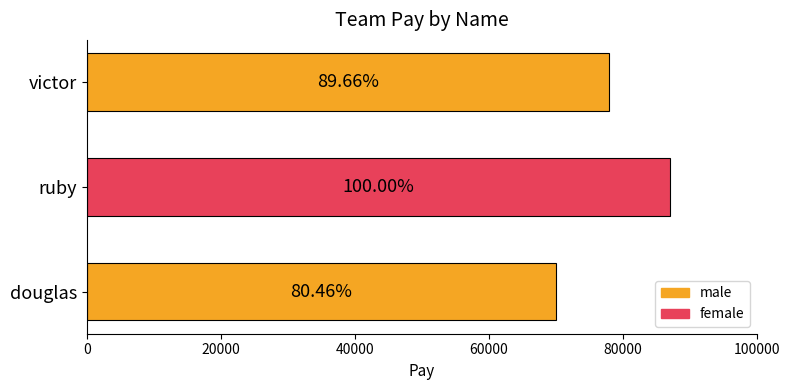

What is the maximum value shown in the chart?

87000